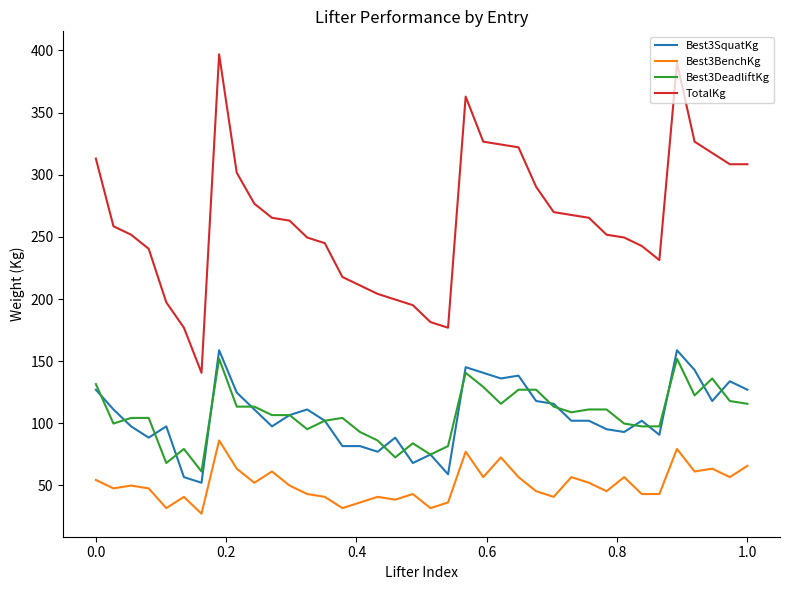

What are all the series names shown in the legend?

Best3SquatKg, Best3BenchKg, Best3DeadliftKg, TotalKg